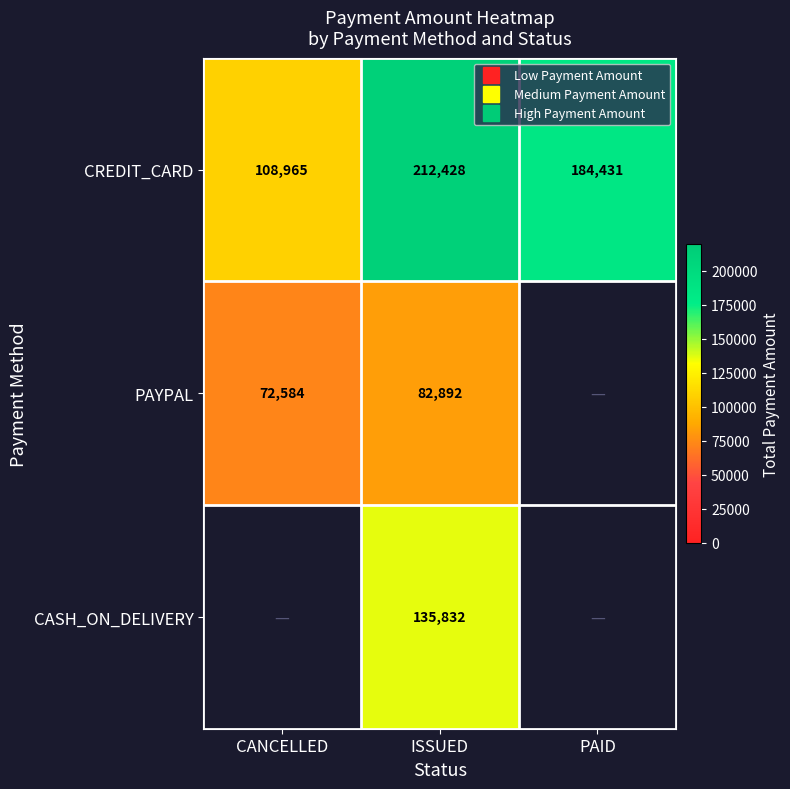

Which series has the largest total across all categories?

CREDIT_CARD